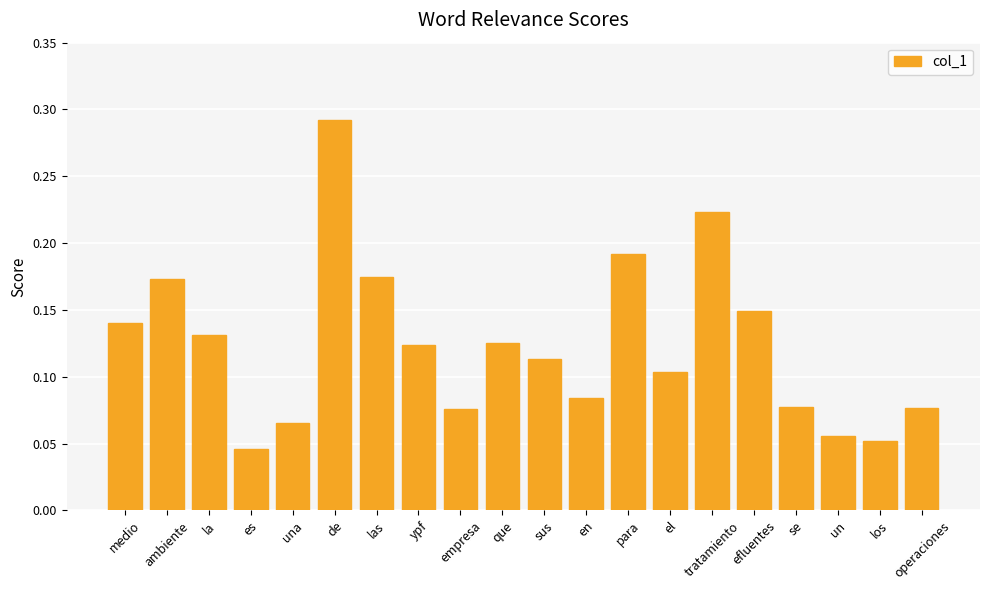

The chart shows a value of 0.1 at los. True or false?

True